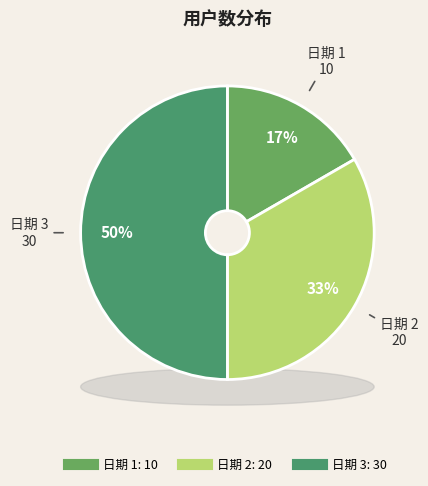

True or false: 1 accounts for 17% of the total.

True